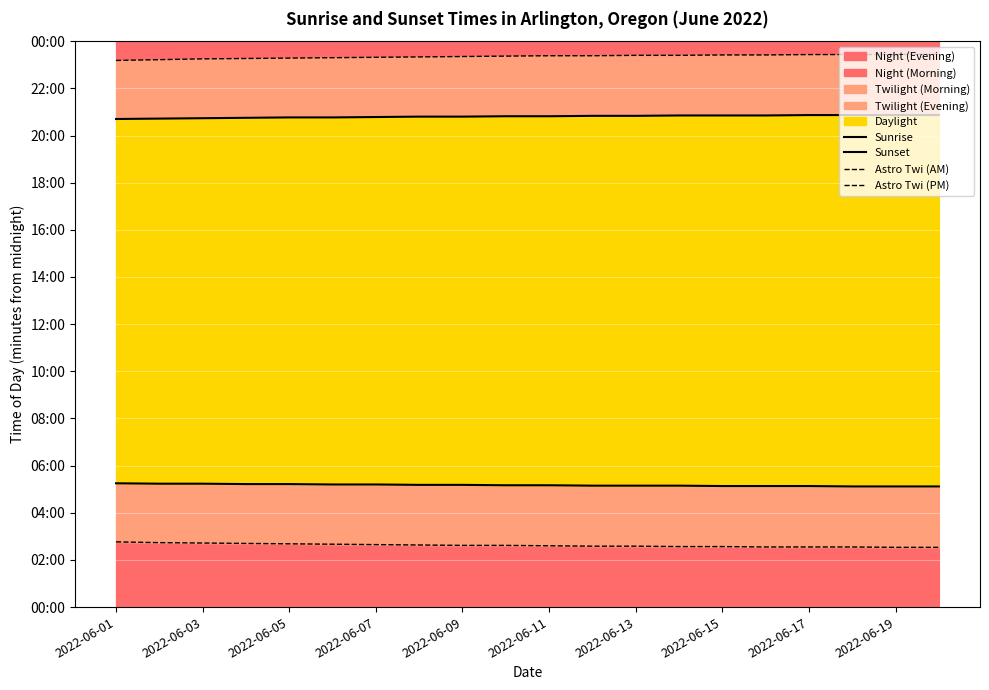

What is the approximate value of Astro Twi (PM) at 2022-06-07?

1399